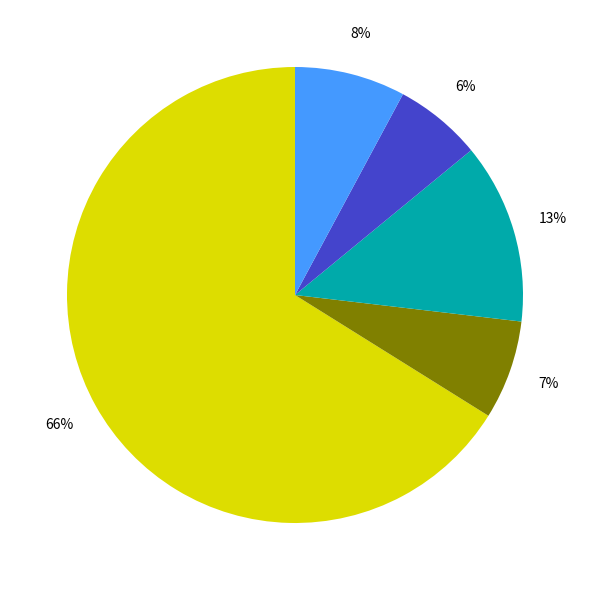

To the nearest percent, what is the difference between the largest and smallest slice percentages?

60%